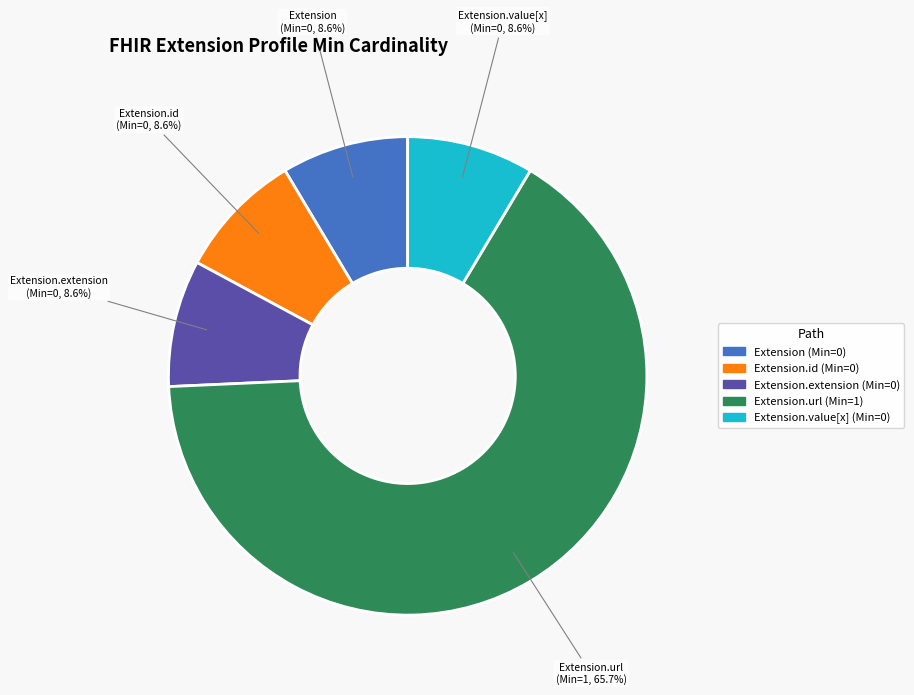

Does any single category account for the majority?

Yes